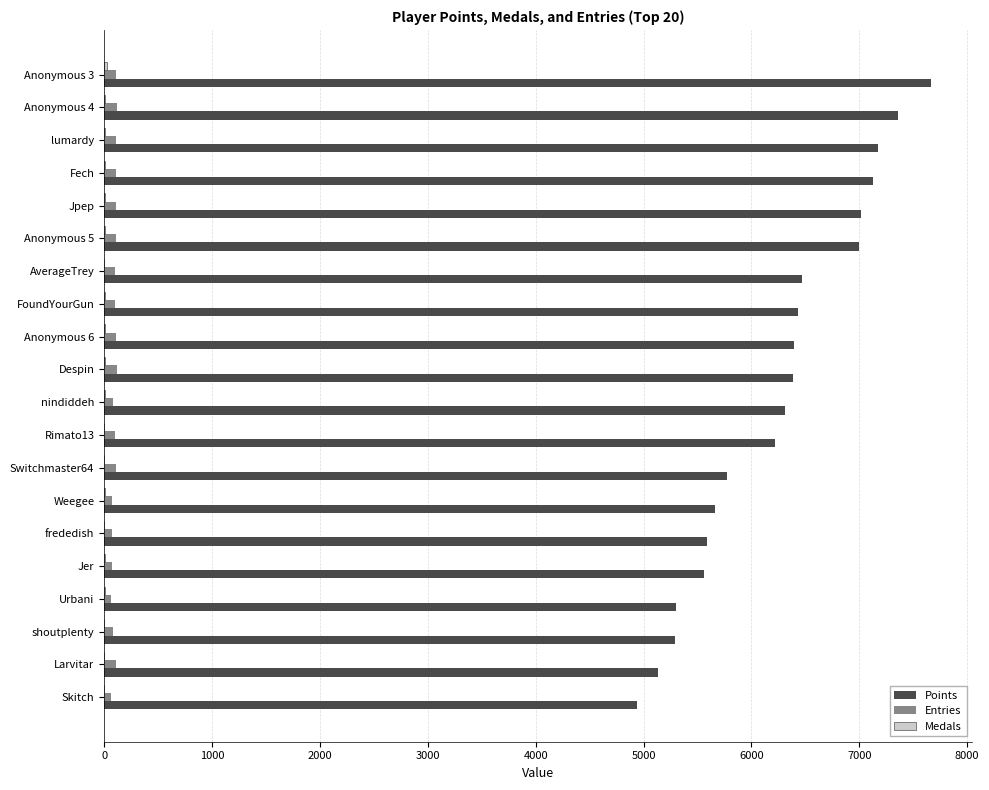

Between Rimato13 and Urbani, which series saw the biggest shift?

Points